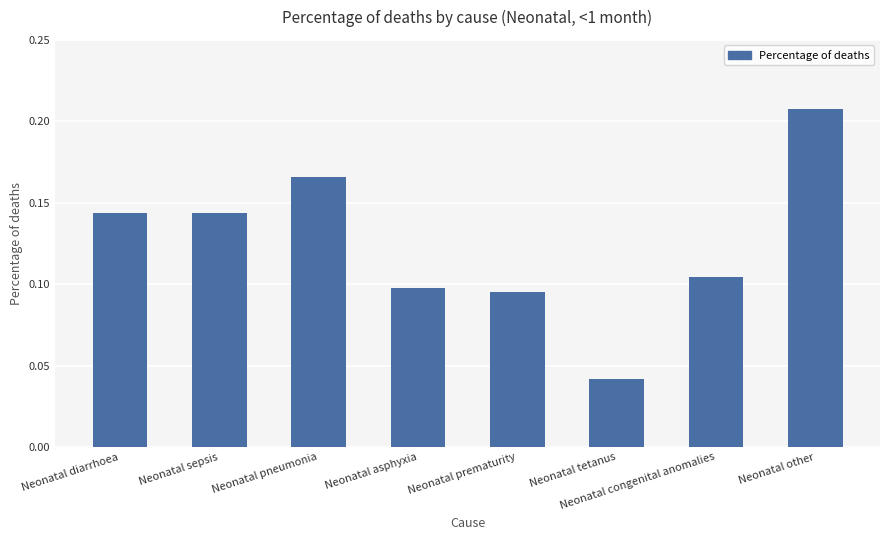

Which category has the lowest value across all series?

Neonatal tetanus